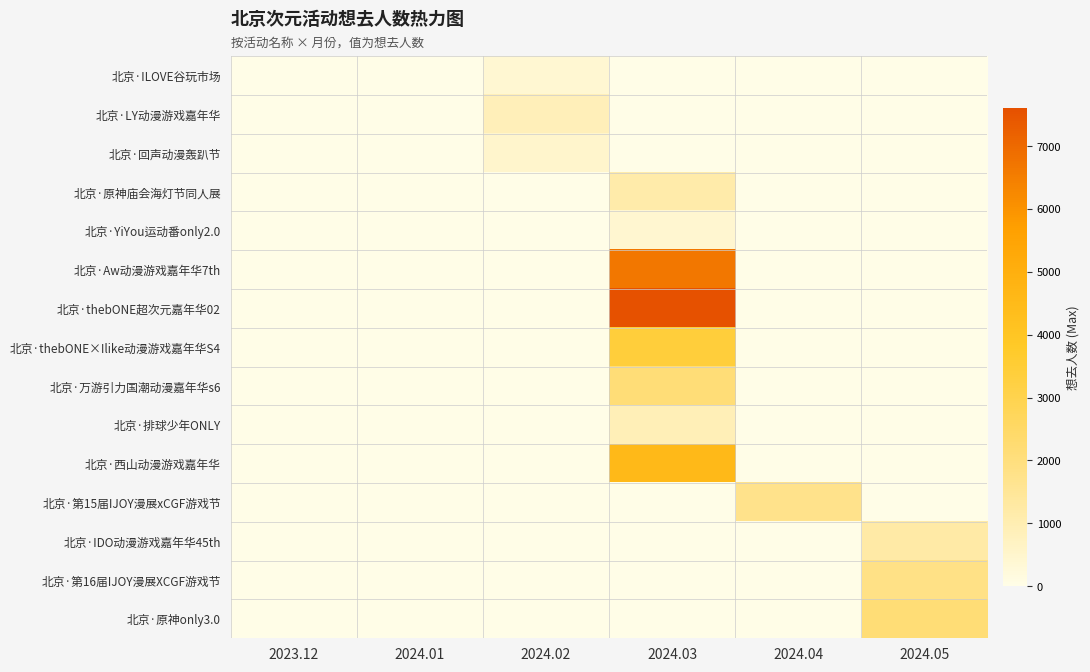

Reading right to left, extract all data points from this chart.

北京·ILOVE谷玩市场: 2024.05=0	2024.04=0	2024.03=0	2024.02=402	2024.01=0	2023.12=0
北京·LY动漫游戏嘉年华: 2024.05=0	2024.04=0	2024.03=0	2024.02=878	2024.01=0	2023.12=0
北京·回声动漫轰趴节: 2024.05=0	2024.04=0	2024.03=0	2024.02=524	2024.01=0	2023.12=0
北京·原神庙会海灯节同人展: 2024.05=0	2024.04=0	2024.03=1157	2024.02=0	2024.01=0	2023.12=0
北京·YiYou运动番only2.0: 2024.05=0	2024.04=0	2024.03=419	2024.02=0	2024.01=0	2023.12=0
北京·Aw动漫游戏嘉年华7th: 2024.05=0	2024.04=0	2024.03=6682	2024.02=0	2024.01=0	2023.12=0
北京·thebONE超次元嘉年华02: 2024.05=0	2024.04=0	2024.03=7603	2024.02=0	2024.01=0	2023.12=0
北京·thebONE×Ilike动漫游戏嘉年华S4: 2024.05=0	2024.04=0	2024.03=3406	2024.02=0	2024.01=0	2023.12=0
北京·万游引力国潮动漫嘉年华s6: 2024.05=0	2024.04=0	2024.03=2124	2024.02=0	2024.01=0	2023.12=0
北京·排球少年ONLY: 2024.05=0	2024.04=0	2024.03=901	2024.02=0	2024.01=0	2023.12=0
北京·西山动漫游戏嘉年华: 2024.05=0	2024.04=0	2024.03=4519	2024.02=0	2024.01=0	2023.12=0
北京·第15届IJOY漫展xCGF游戏节: 2024.05=0	2024.04=1728	2024.03=0	2024.02=0	2024.01=0	2023.12=0
北京·IDO动漫游戏嘉年华45th: 2024.05=1224	2024.04=0	2024.03=0	2024.02=0	2024.01=0	2023.12=0
北京·第16届IJOY漫展XCGF游戏节: 2024.05=1823	2024.04=0	2024.03=0	2024.02=0	2024.01=0	2023.12=0
北京·原神only3.0: 2024.05=2146	2024.04=0	2024.03=0	2024.02=0	2024.01=0	2023.12=0